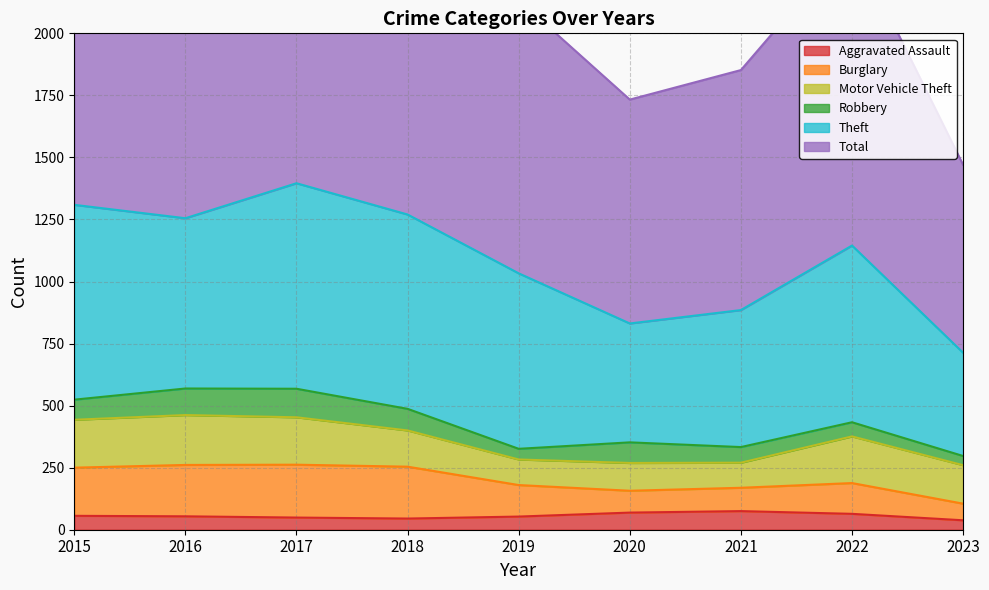

Which series has the largest range (max minus min)?

Total